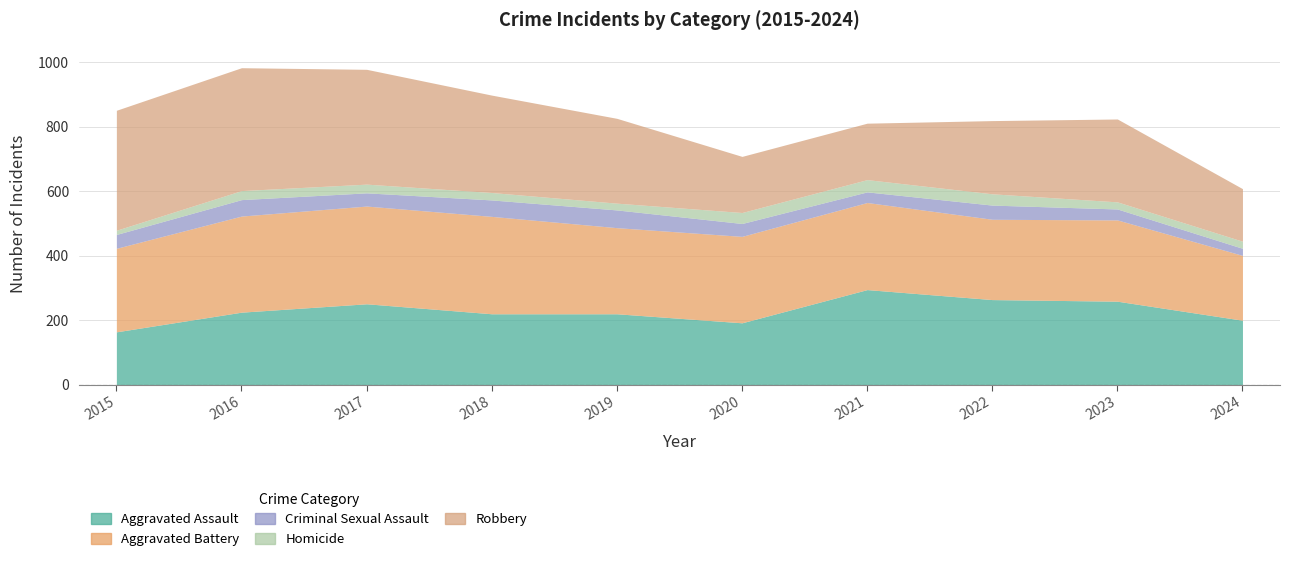

At which category is the sum across all series the highest?

2016